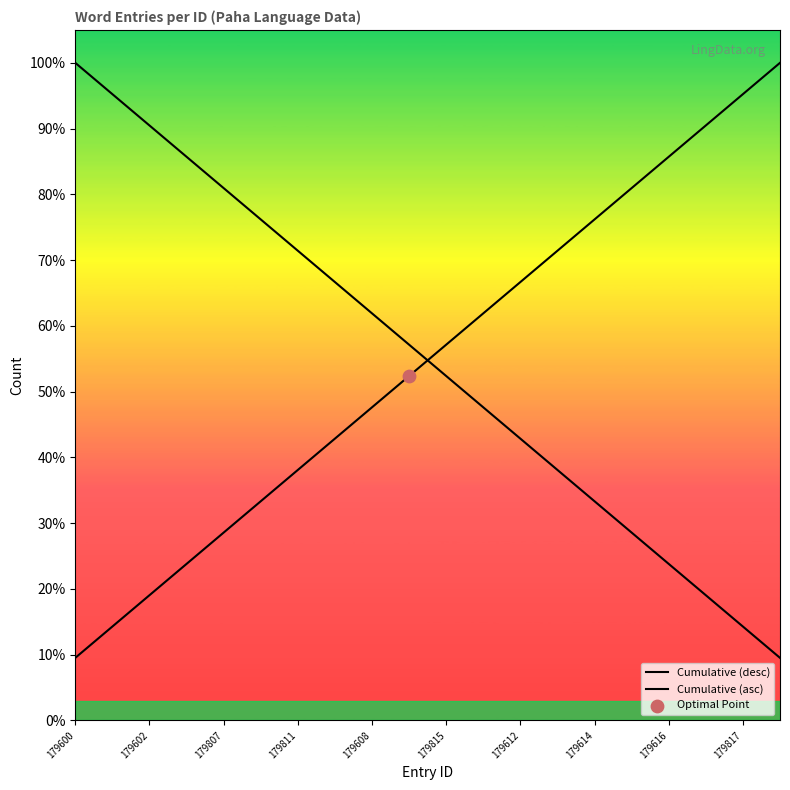

Which series contains the lowest Y value?

Cumulative (desc)